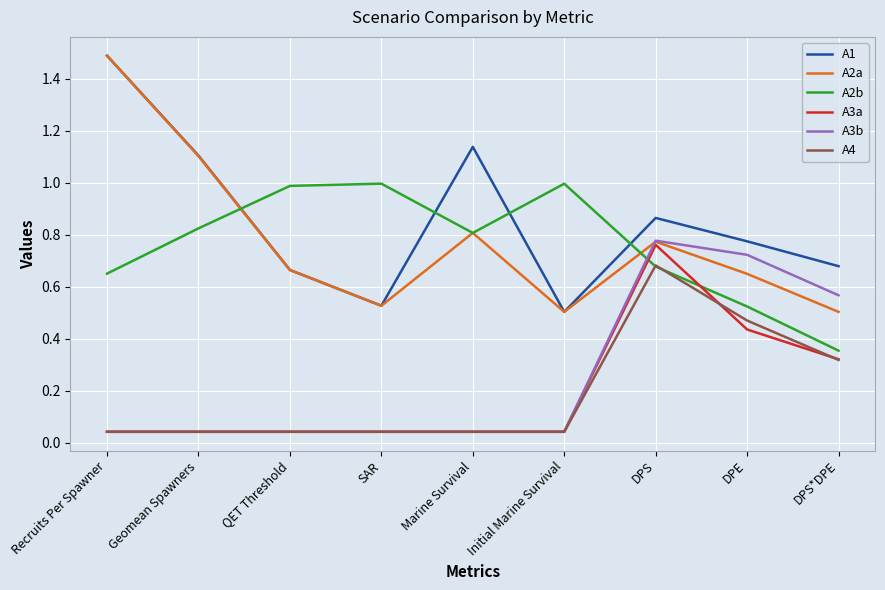

What position from the left is Recruits Per Spawner?

1